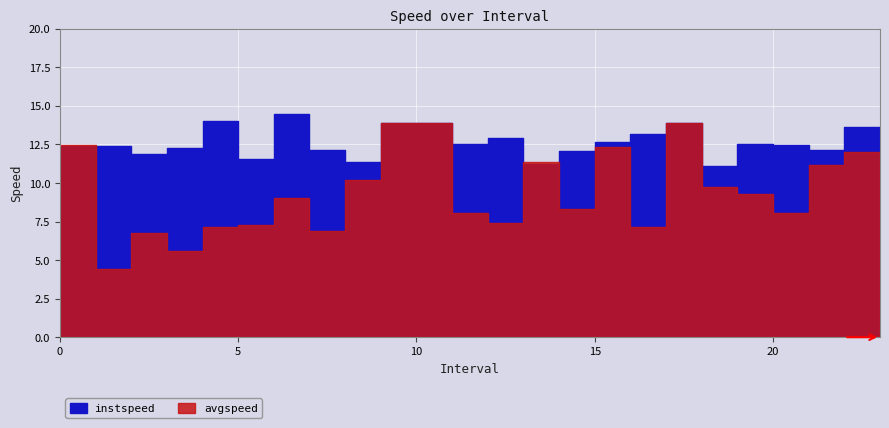

How many lines are shown in the chart?

2